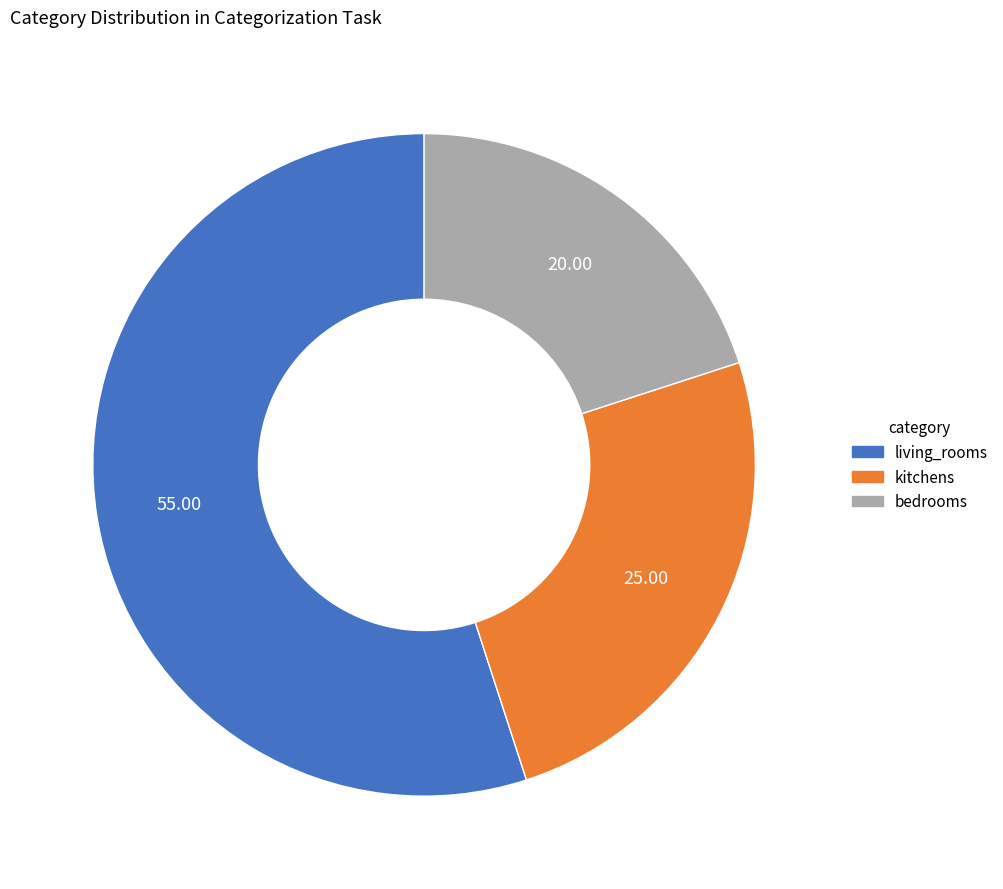

Rank the categories by value from highest to lowest.

living_rooms, kitchens, bedrooms